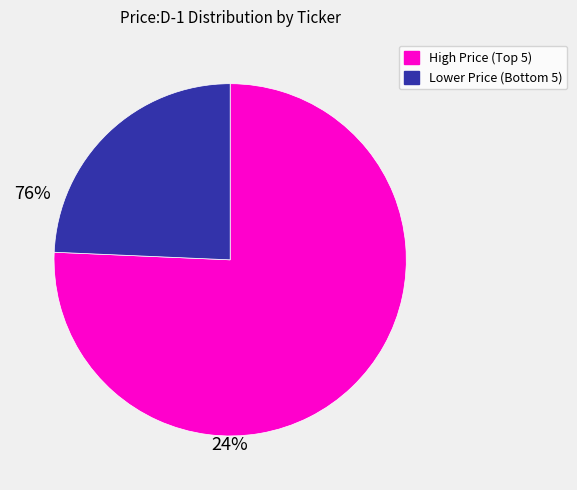

Is there a majority slice in this chart?

Yes